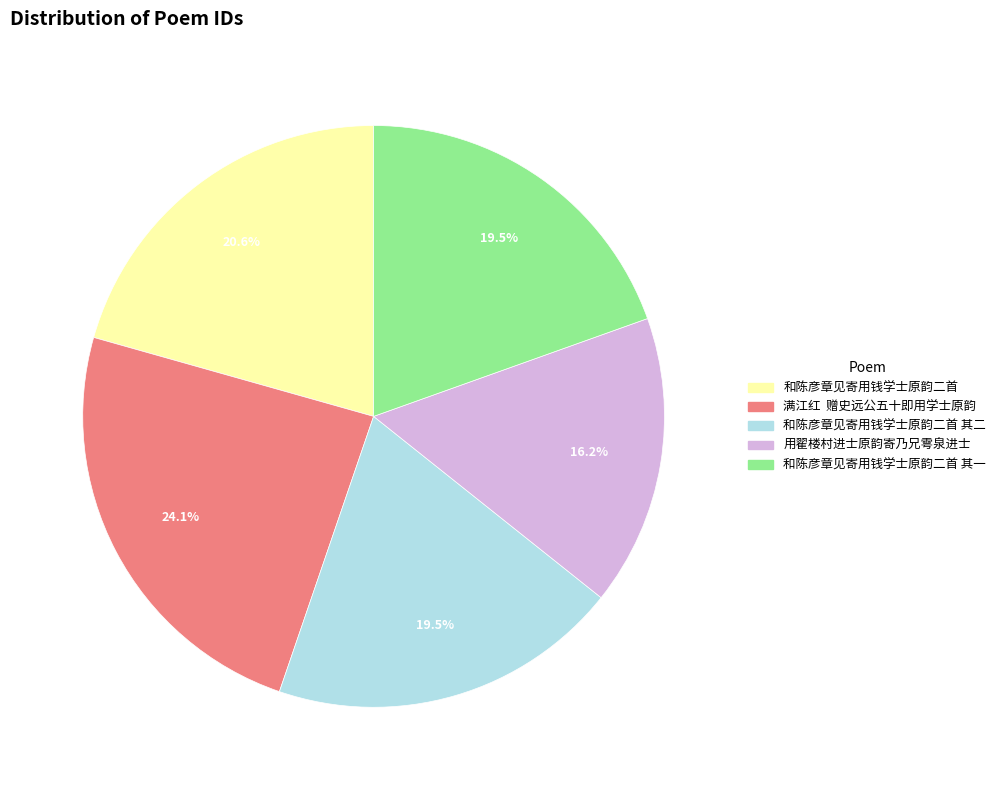

Which has a higher value, 和陈彦章见寄用钱学士原韵二首 or 和陈彦章见寄用钱学士原韵二首 其一?

和陈彦章见寄用钱学士原韵二首